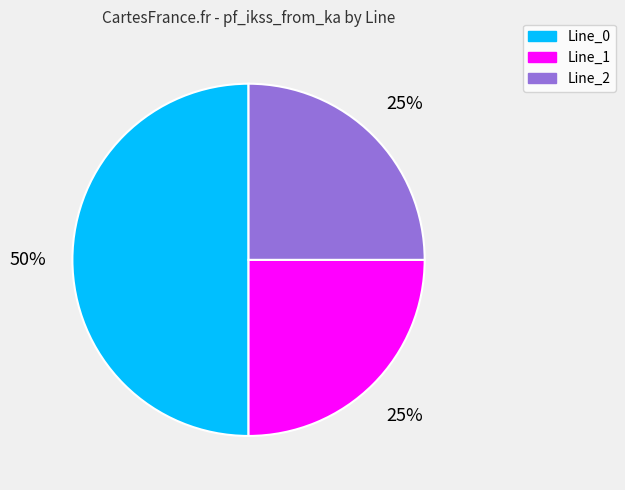

How many segments does this pie chart have?

3